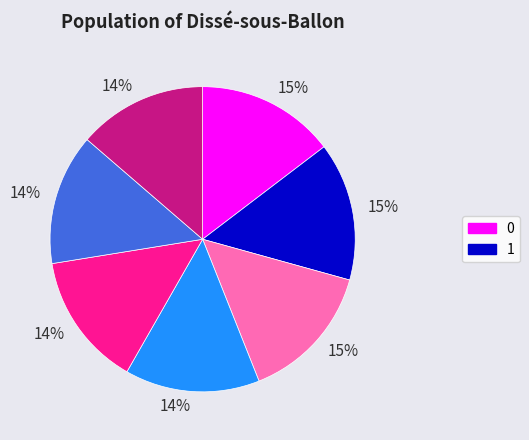

Count the number of slices in the pie.

7